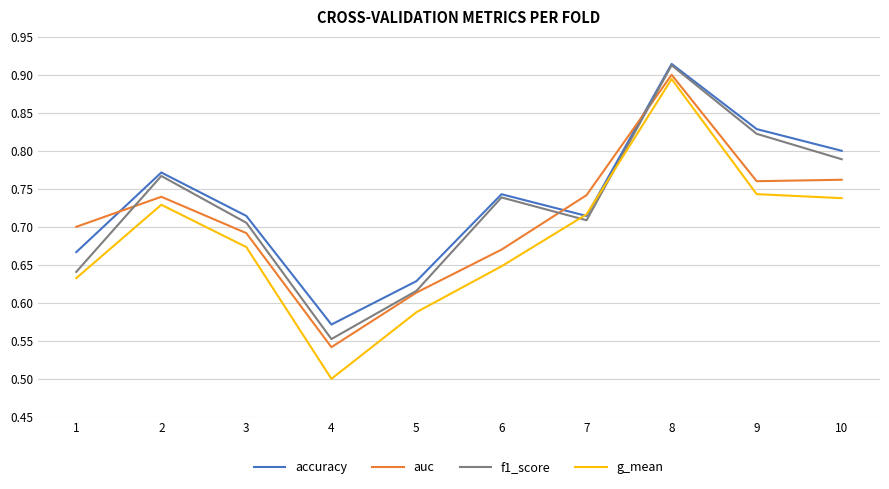

In f1_score, how many points are higher than both neighbors (excluding endpoints)?

3